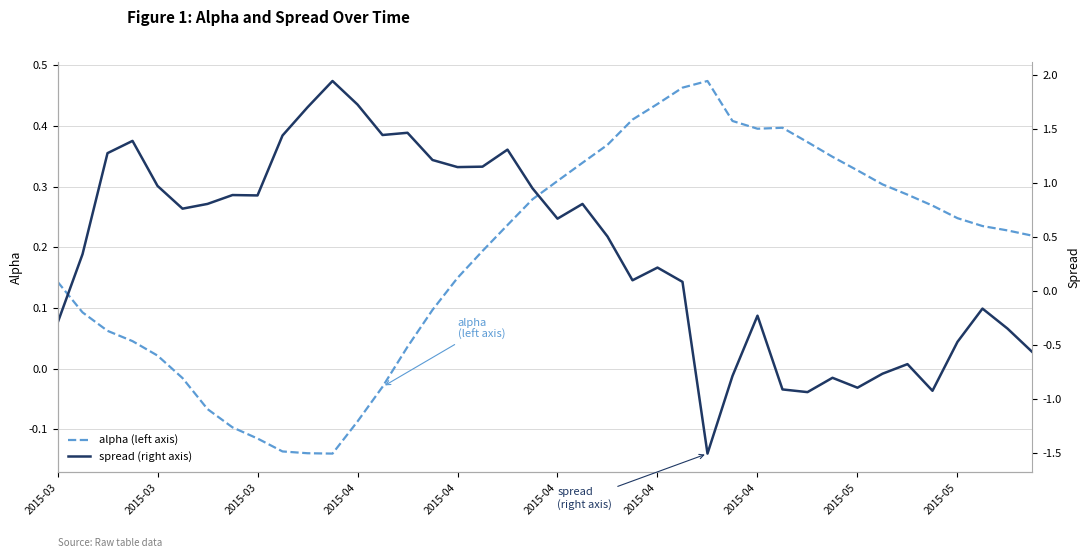

Which category has the highest value in the spread (right axis) series?

11